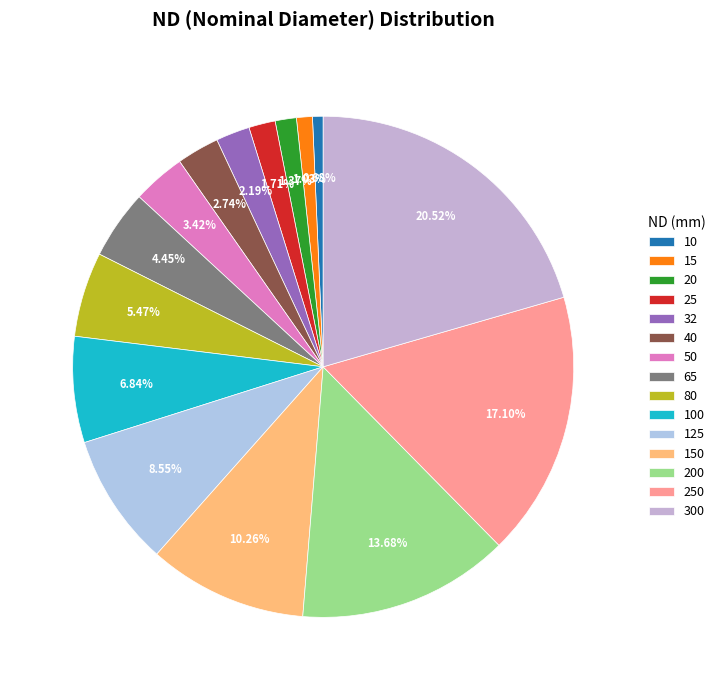

Is there a majority slice in this chart?

No